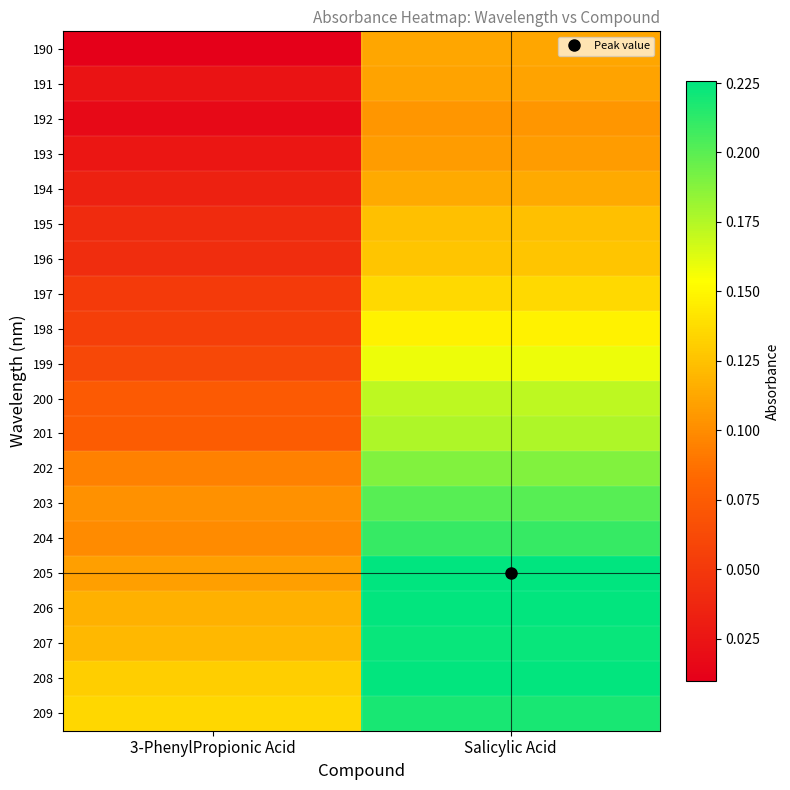

Reading left to right, transcribe all the data shown in this chart.

190: 3-PhenylPropionic Acid=0.0	Salicylic Acid=0.1
191: 3-PhenylPropionic Acid=0.0	Salicylic Acid=0.1
192: 3-PhenylPropionic Acid=0.0	Salicylic Acid=0.1
193: 3-PhenylPropionic Acid=0.0	Salicylic Acid=0.1
194: 3-PhenylPropionic Acid=0.0	Salicylic Acid=0.1
195: 3-PhenylPropionic Acid=0.0	Salicylic Acid=0.1
196: 3-PhenylPropionic Acid=0.0	Salicylic Acid=0.1
197: 3-PhenylPropionic Acid=0.1	Salicylic Acid=0.1
198: 3-PhenylPropionic Acid=0.1	Salicylic Acid=0.1
199: 3-PhenylPropionic Acid=0.1	Salicylic Acid=0.2
200: 3-PhenylPropionic Acid=0.1	Salicylic Acid=0.2
201: 3-PhenylPropionic Acid=0.1	Salicylic Acid=0.2
202: 3-PhenylPropionic Acid=0.1	Salicylic Acid=0.2
203: 3-PhenylPropionic Acid=0.1	Salicylic Acid=0.2
204: 3-PhenylPropionic Acid=0.1	Salicylic Acid=0.2
205: 3-PhenylPropionic Acid=0.1	Salicylic Acid=0.2
206: 3-PhenylPropionic Acid=0.1	Salicylic Acid=0.2
207: 3-PhenylPropionic Acid=0.1	Salicylic Acid=0.2
208: 3-PhenylPropionic Acid=0.1	Salicylic Acid=0.2
209: 3-PhenylPropionic Acid=0.1	Salicylic Acid=0.2